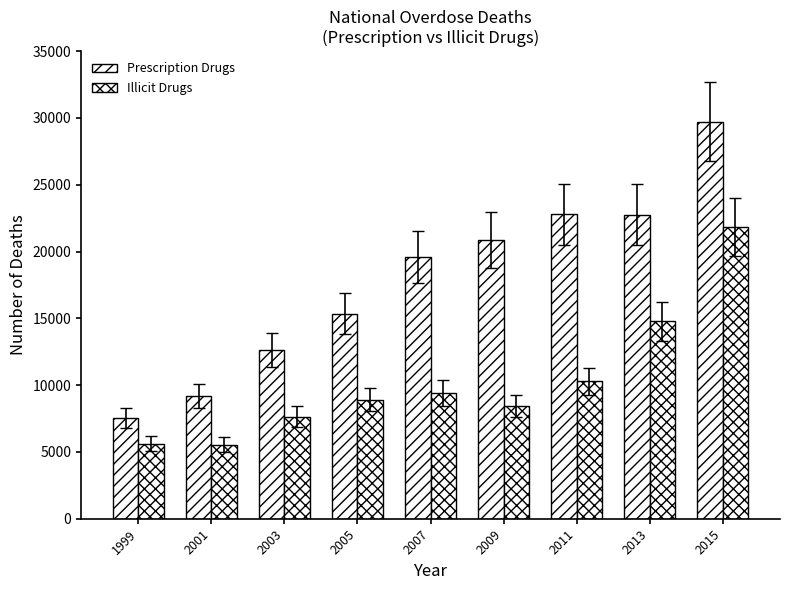

Are the bars grouped side by side (vs. stacked)?

Yes